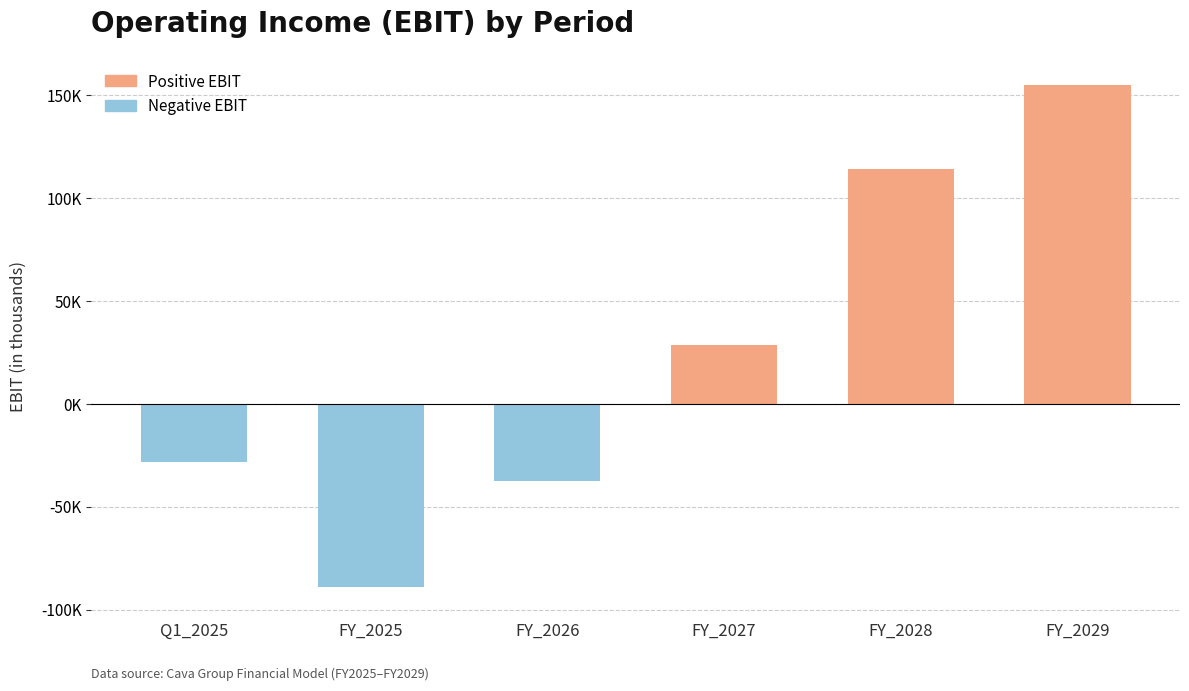

What is the minimum value shown in the chart?

-89198.8